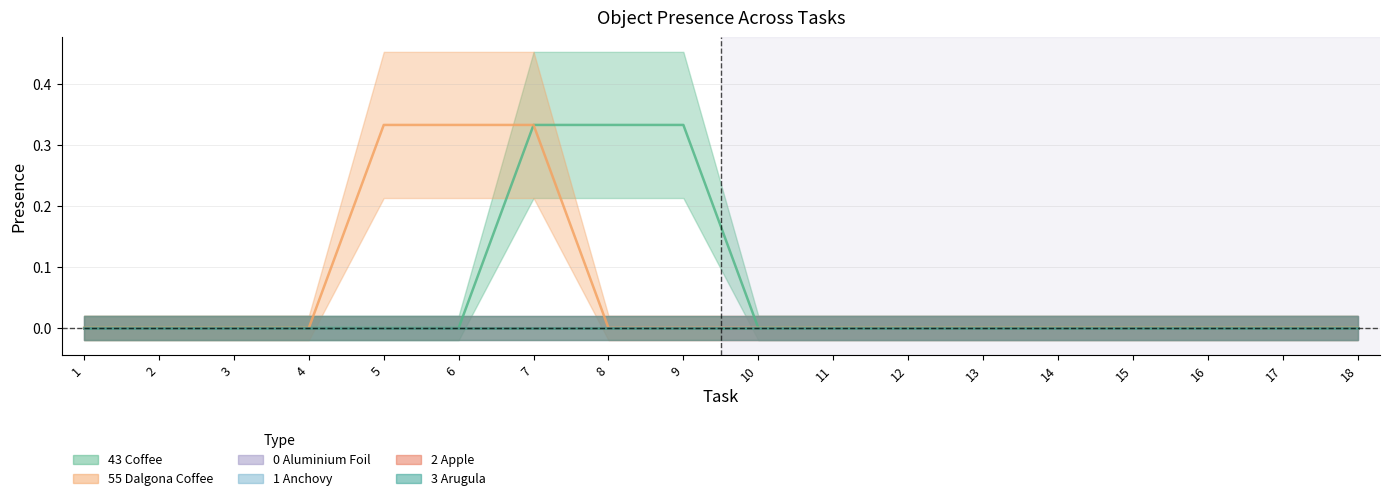

At which label does Object_43_coffee reach its minimum?

1